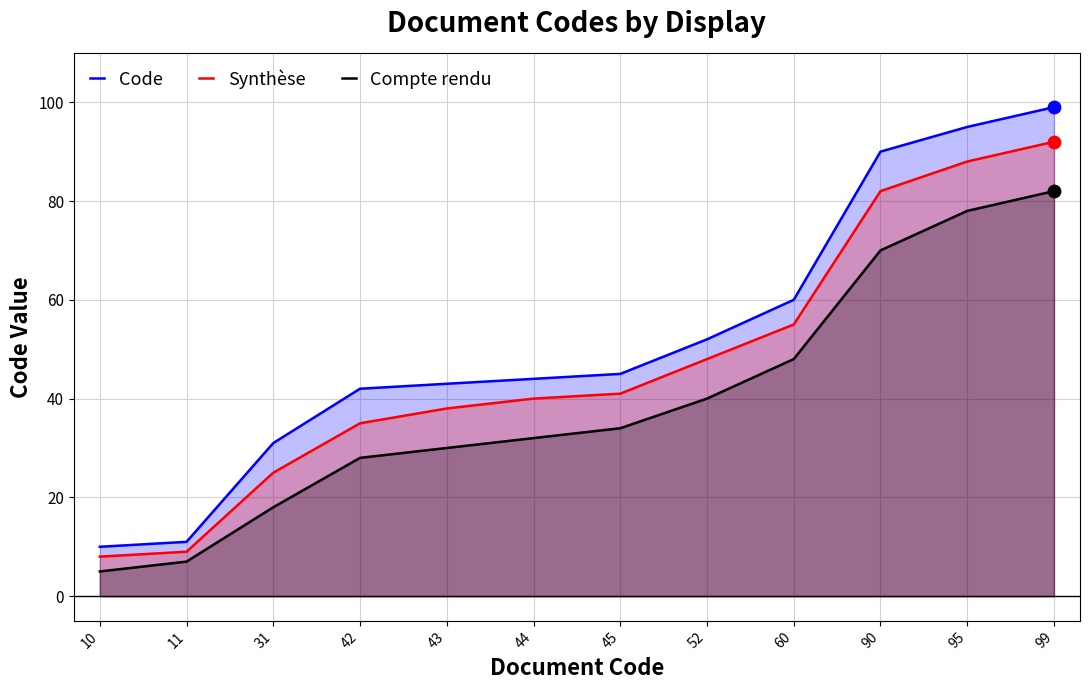

Which series has the largest total across all categories?

Code